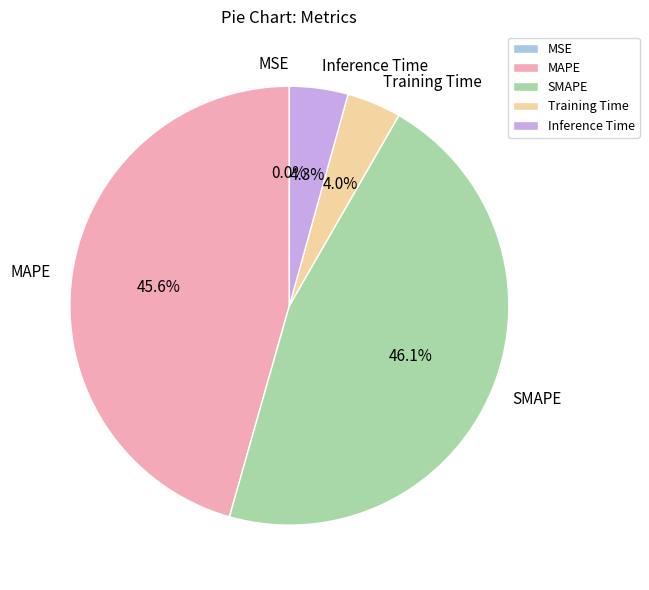

What percentage do Training Time and MAPE together represent?

49.6%